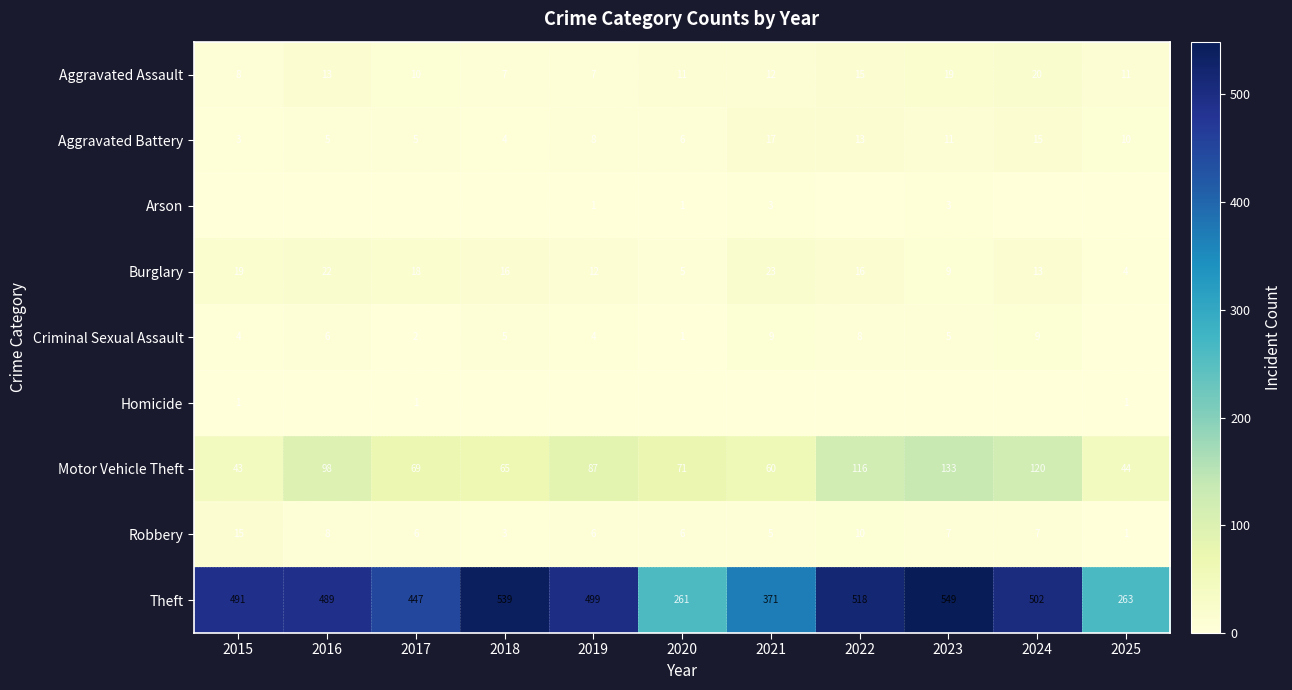

The value of Aggravated Battery at 2016 is 5. True or false?

True